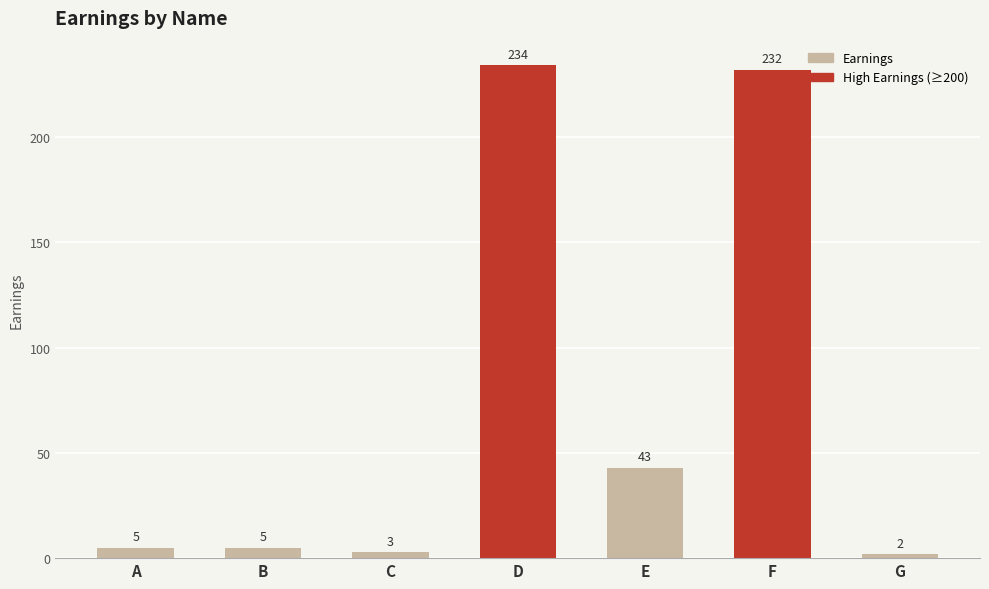

What is the minimum value shown in the chart?

2